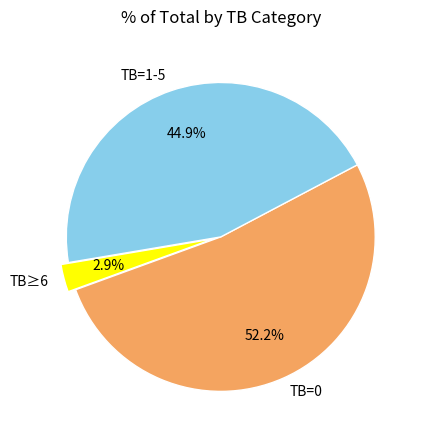

What is the largest slice in the pie chart?

TB=0